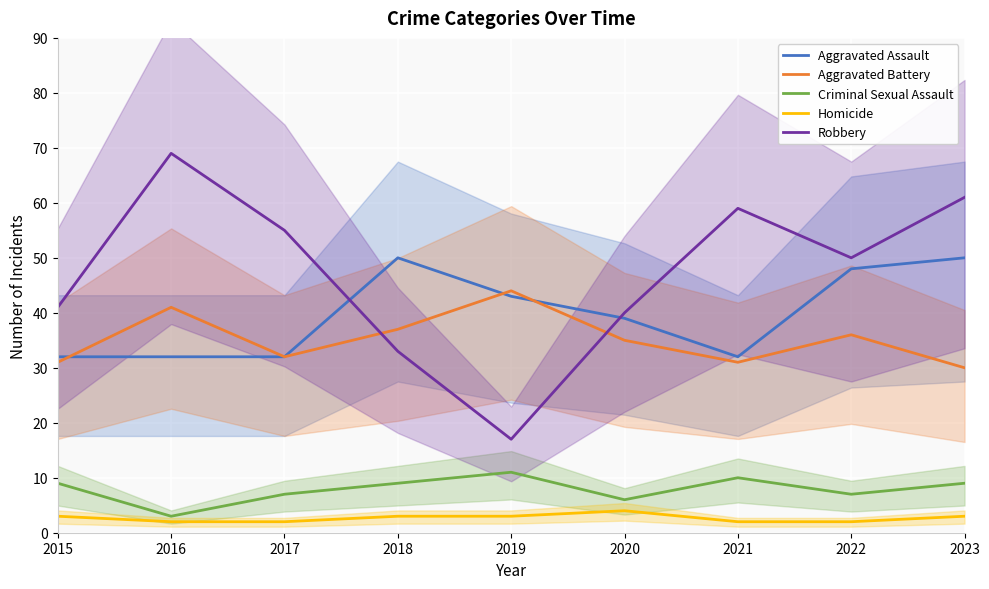

List the labels in order of Aggravated Battery value, largest first.

2019, 2016, 2018, 2022, 2020, 2017, 2015, 2021, 2023